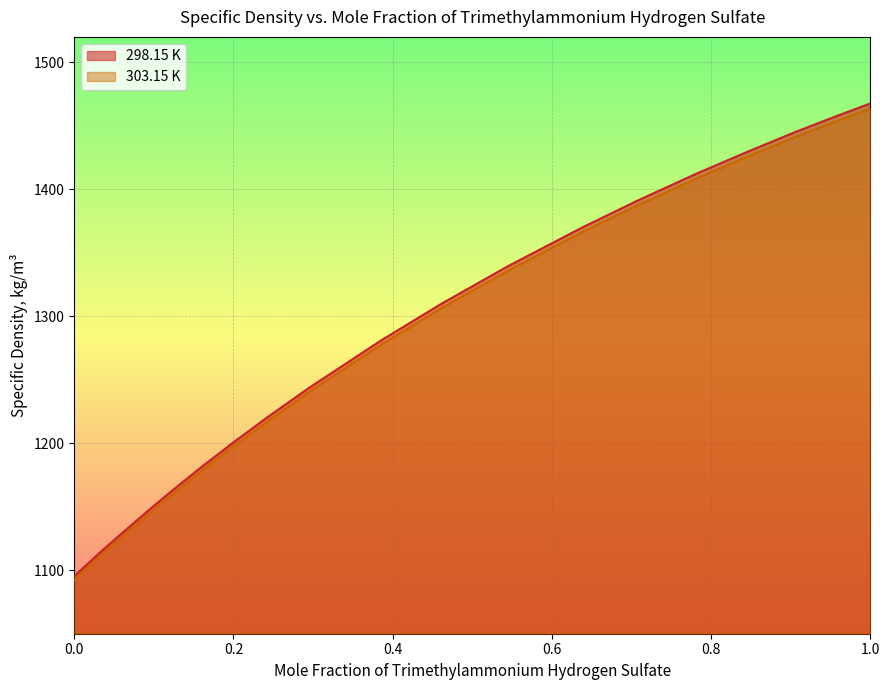

The 303.15 K series shows 1968.6 at 0.9524. True or false?

False